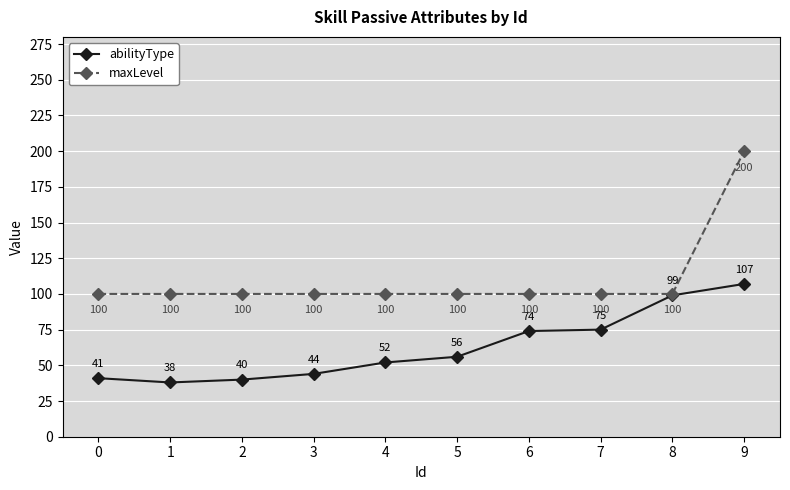

Count the number of data series in this chart.

2